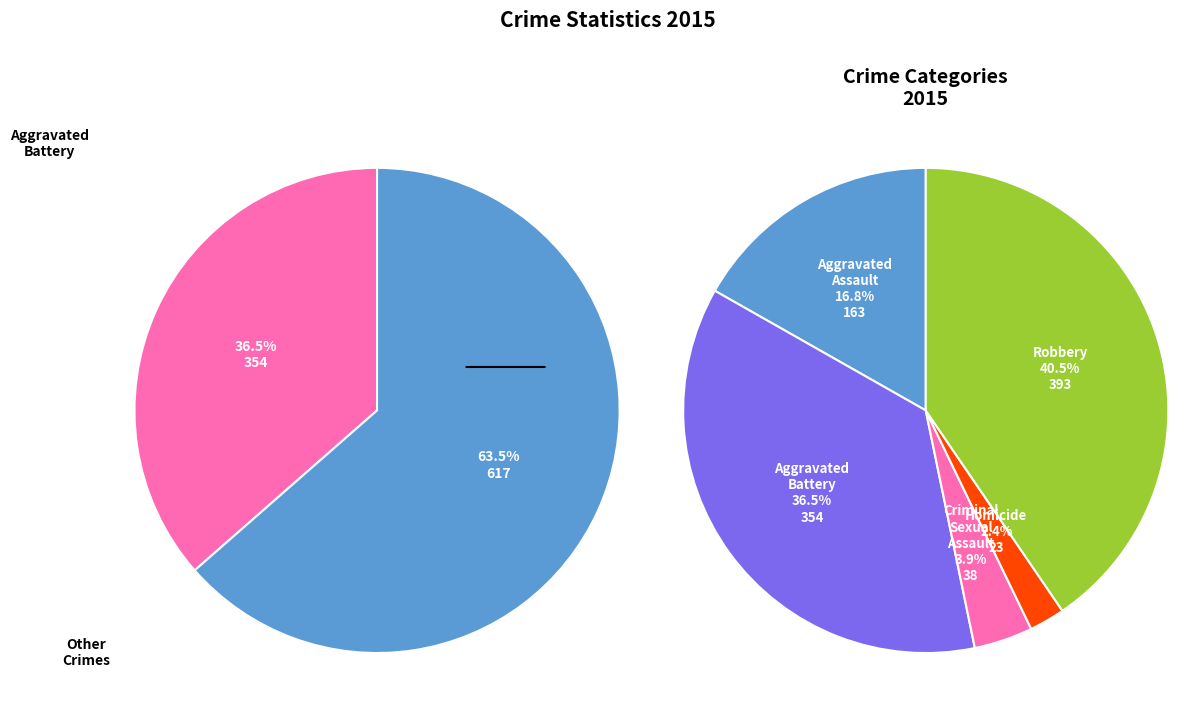

Count the number of slices in the pie.

5